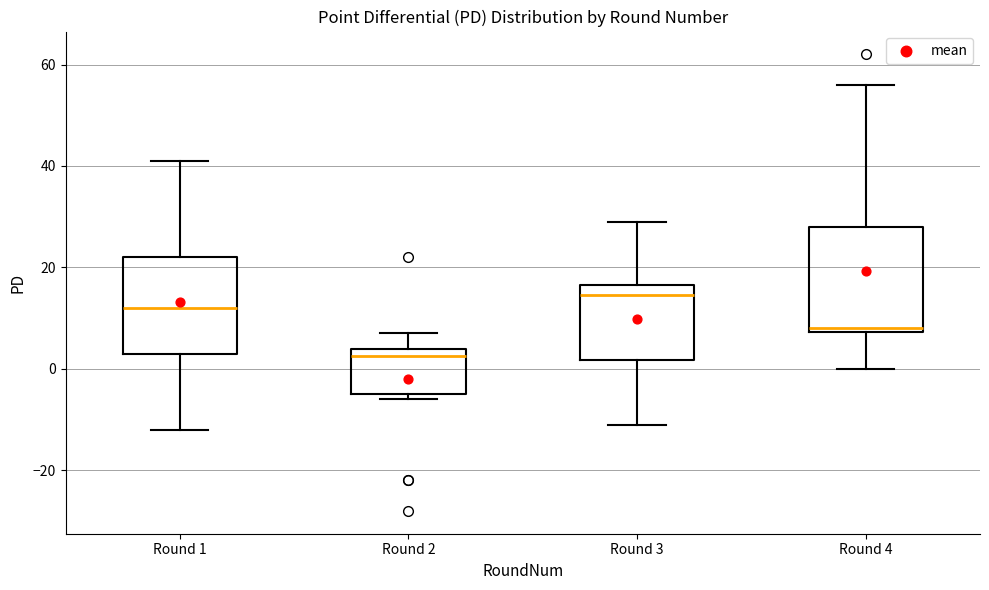

Which box has the highest median line?

Round 3